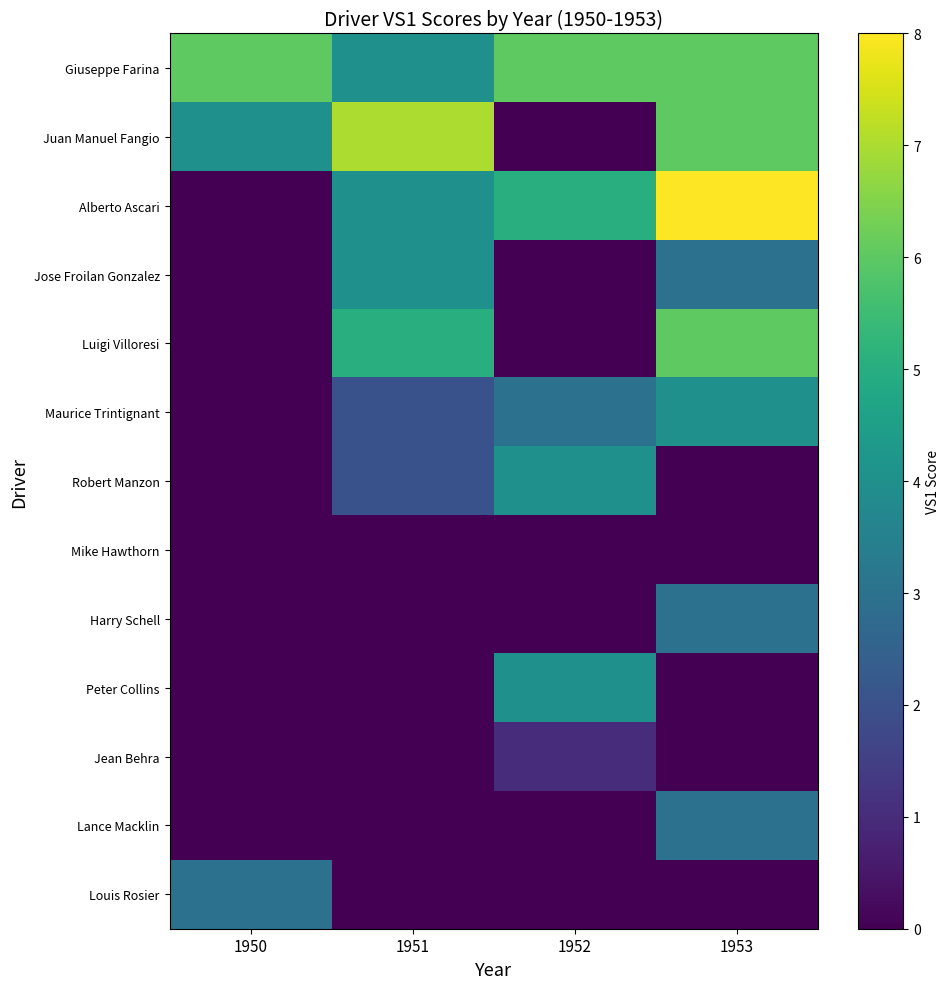

Reading right to left, list all the values displayed in this chart.

Giuseppe Farina: 1953=6	1952=6	1951=4	1950=6
Juan Manuel Fangio: 1953=6	1952=0	1951=7	1950=4
Alberto Ascari: 1953=8	1952=5	1951=4	1950=0
Jose Froilan Gonzalez: 1953=3	1952=0	1951=4	1950=0
Luigi Villoresi: 1953=6	1952=0	1951=5	1950=0
Maurice Trintignant: 1953=4	1952=3	1951=2	1950=0
Robert Manzon: 1953=0	1952=4	1951=2	1950=0
Mike Hawthorn: 1953=0	1952=0	1951=0	1950=0
Harry Schell: 1953=3	1952=0	1951=0	1950=0
Peter Collins: 1953=0	1952=4	1951=0	1950=0
Jean Behra: 1953=0	1952=1	1951=0	1950=0
Lance Macklin: 1953=3	1952=0	1951=0	1950=0
Louis Rosier: 1953=0	1952=0	1951=0	1950=3